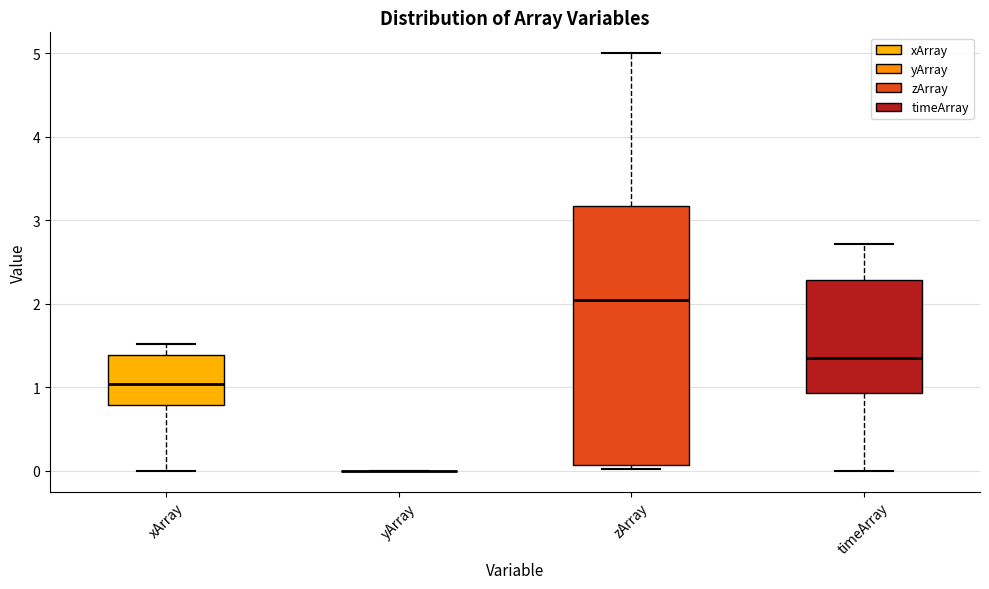

Reading left to right, read every box against the y-axis: the position of its median line, the range the box covers, and the ends of its whiskers. The values are not printed on the chart, so give them approximately, as read against the axis.

xArray: median 1.0, box 0.8 to 1.4, whiskers 0.0 to 1.5
yArray: box collapsed to a line at 0.0, whiskers 0.0 to 0.0
zArray: median 2.0, box 0.1 to 3.2, whiskers 0.0 to 5.0
timeArray: median 1.4, box 0.9 to 2.3, whiskers 0.0 to 2.7